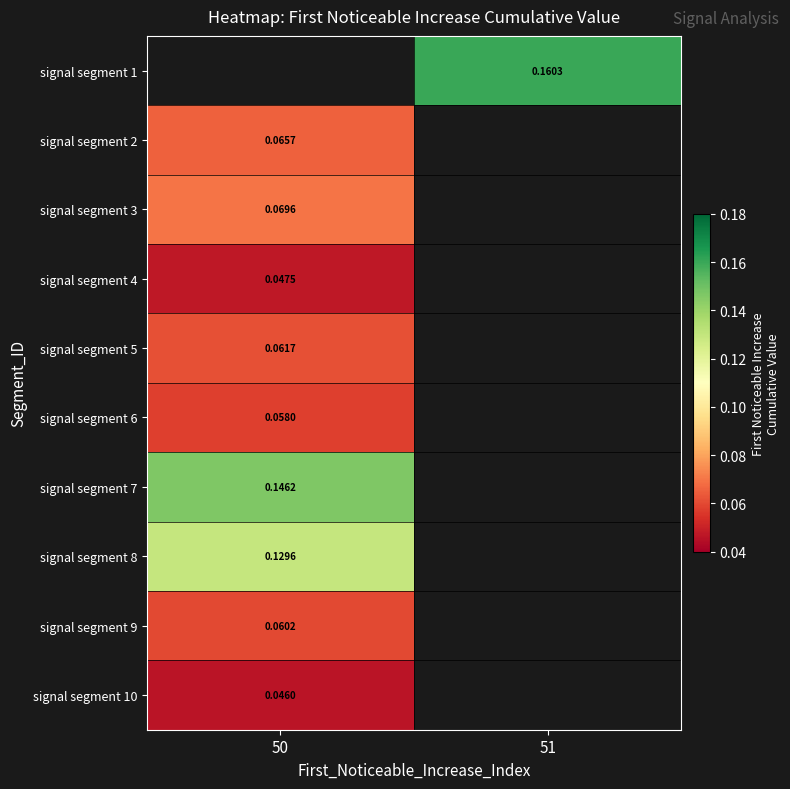

The signal segment 8 series shows 0.1 at 50. True or false?

True